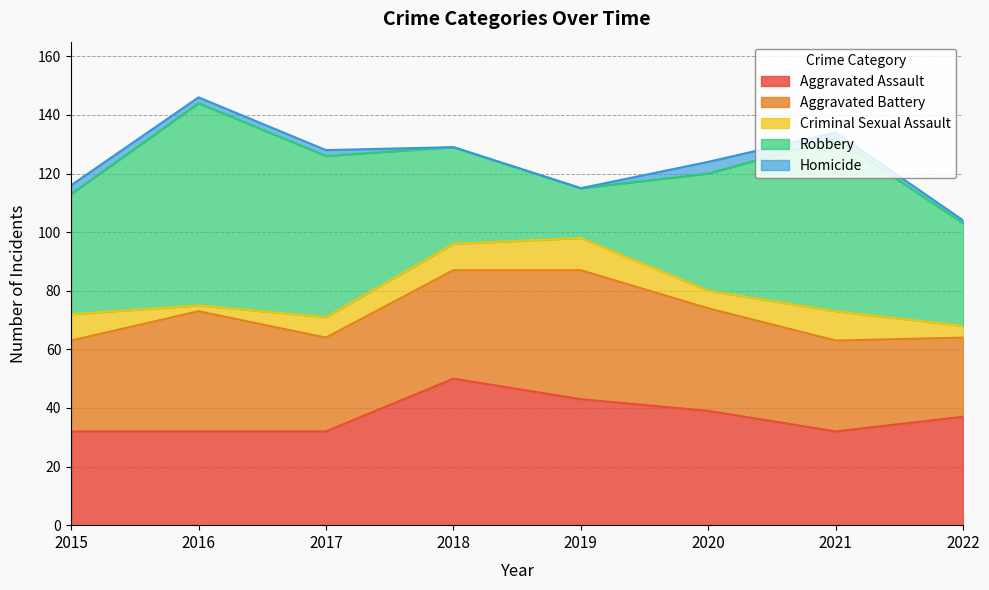

Count the Criminal Sexual Assault values in the range 6 to 10.

5